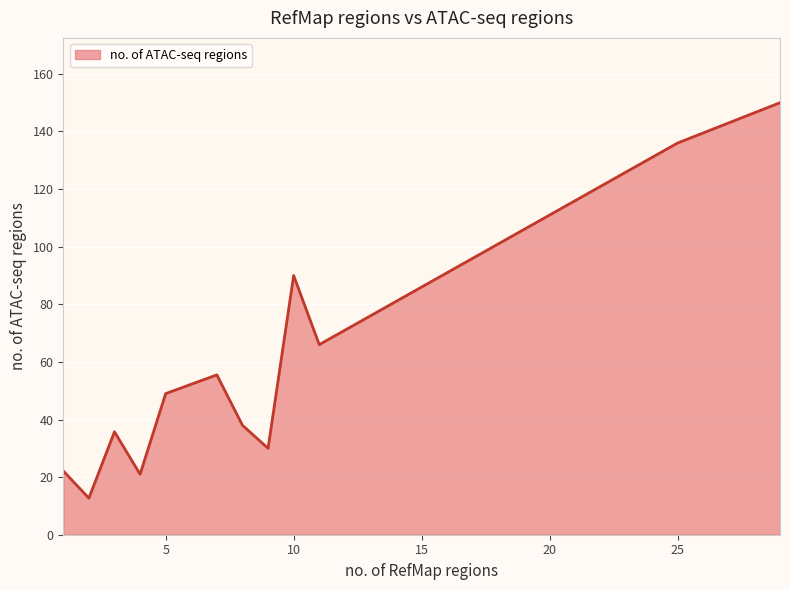

What is the sum of all values?

706.1